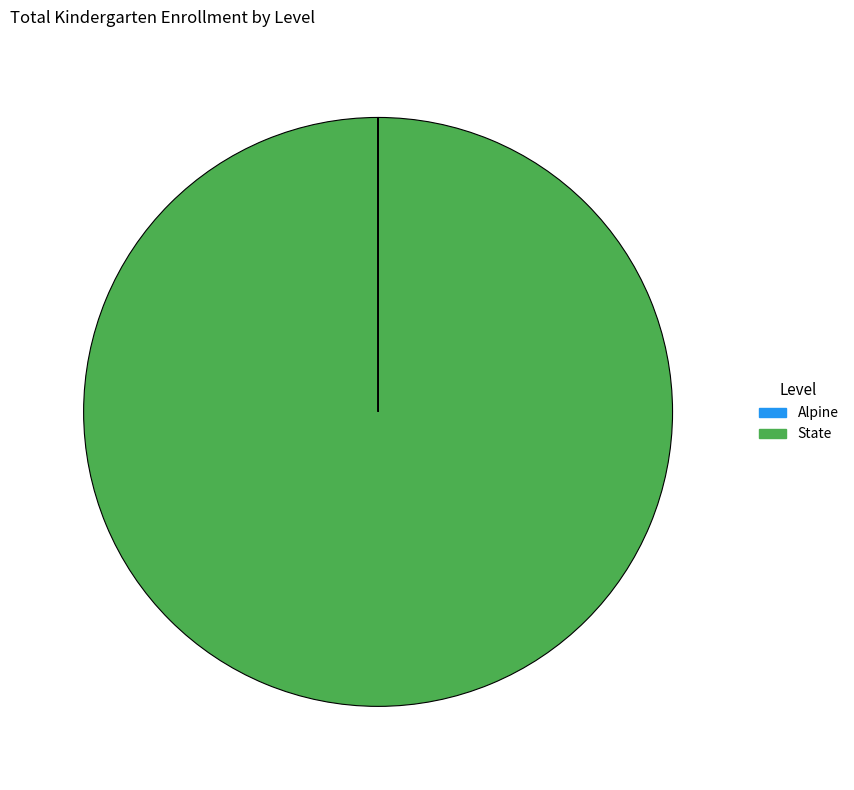

Is State the majority of the pie?

Yes